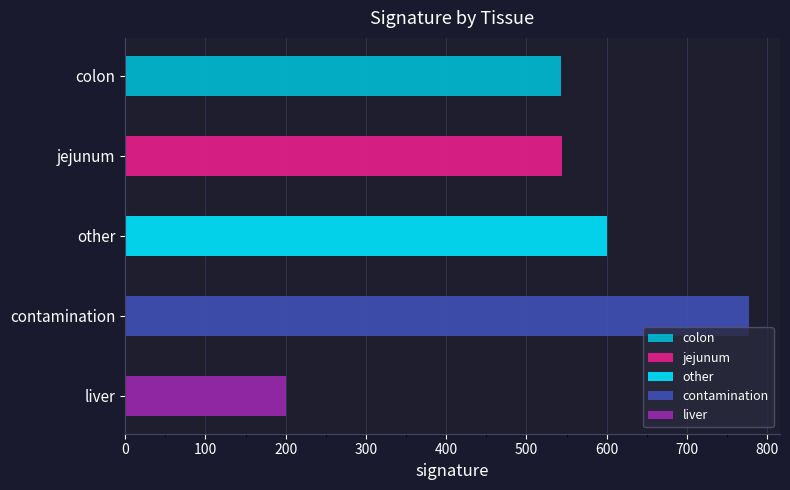

How many values exceed 544?

3